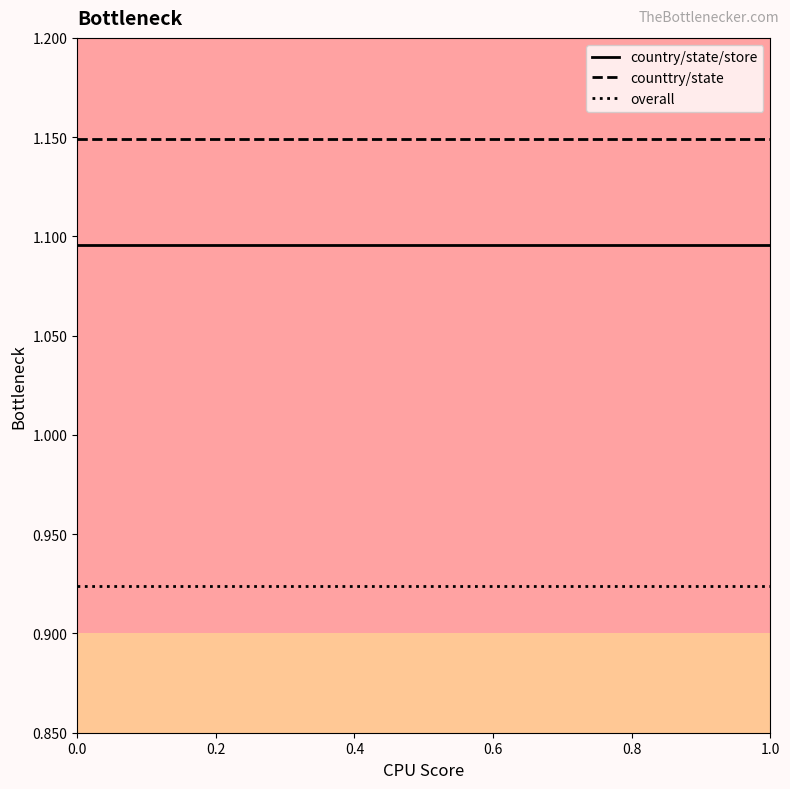

Rank the series by their maximum value, from highest to lowest.

counttry/state, country/state/store, overall